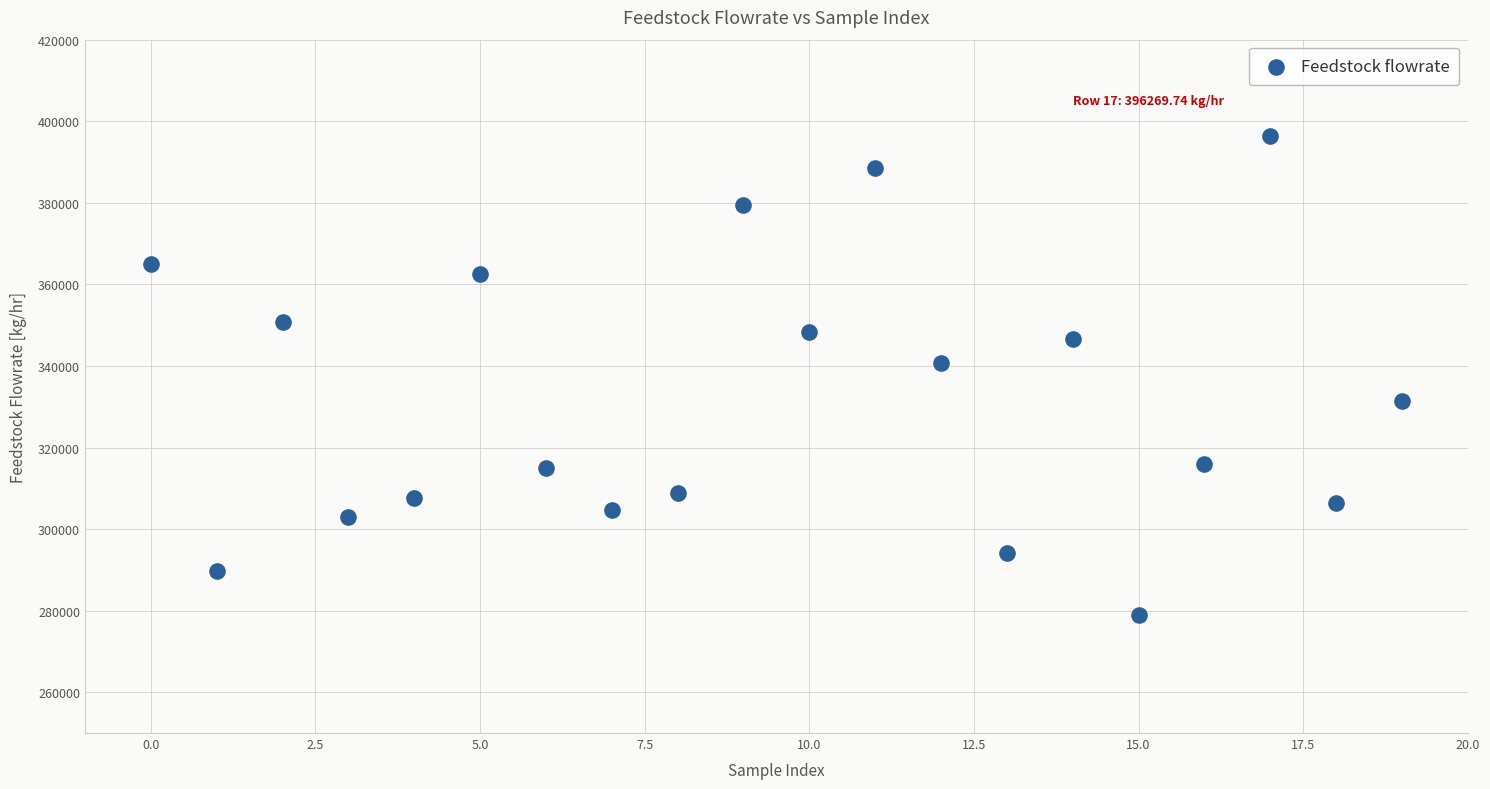

What is the range of Y values (max minus min)?

117379.6